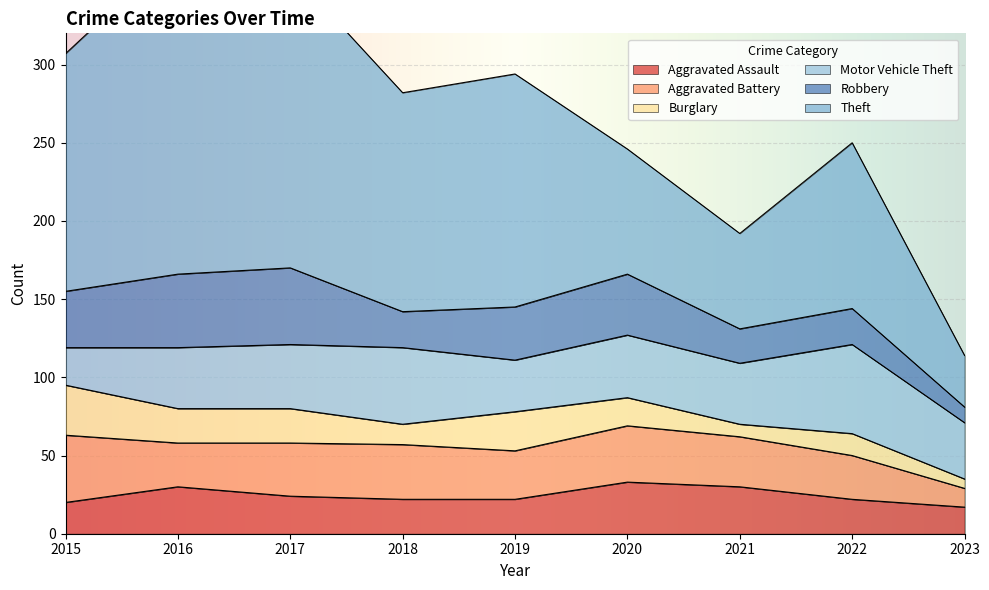

What is the average value of the Robbery series?

31